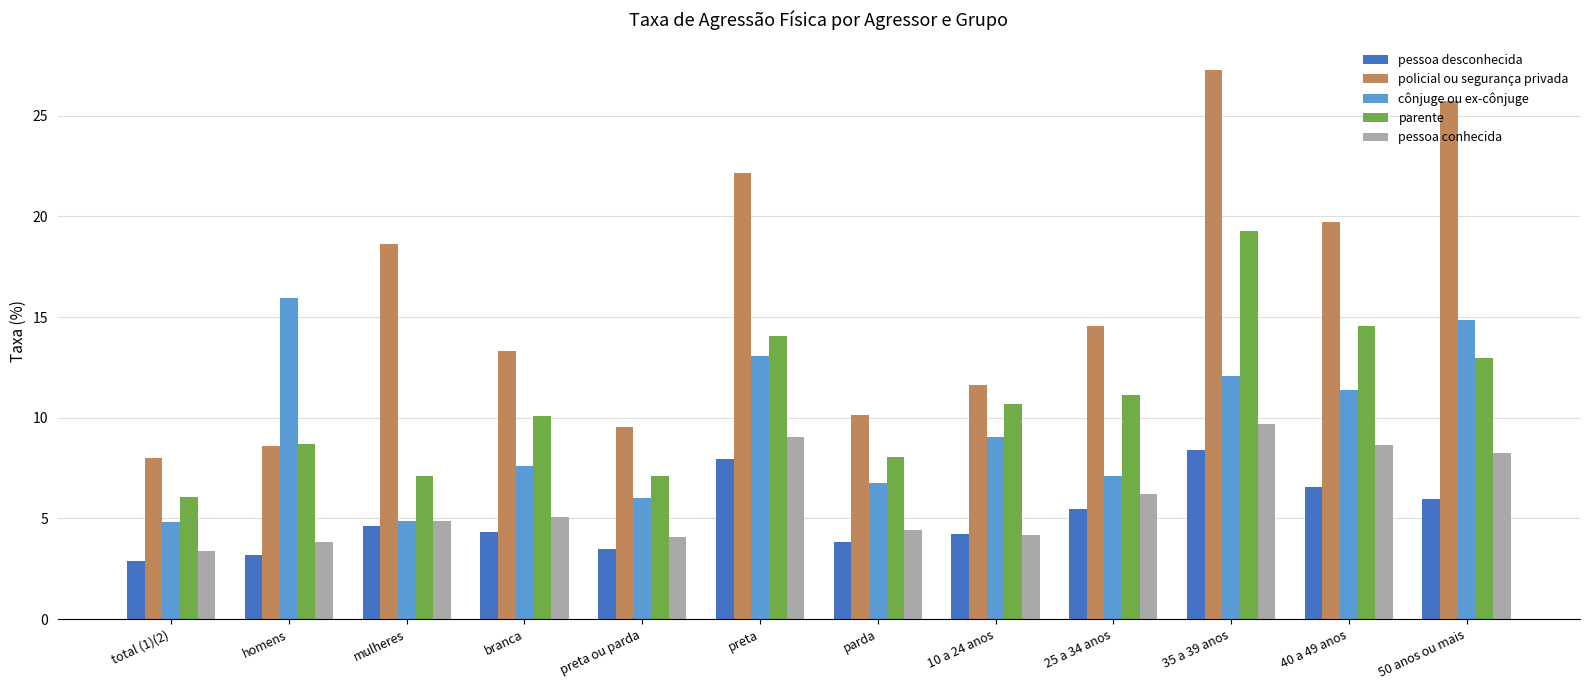

What position from the left is 10 a 24 anos?

8